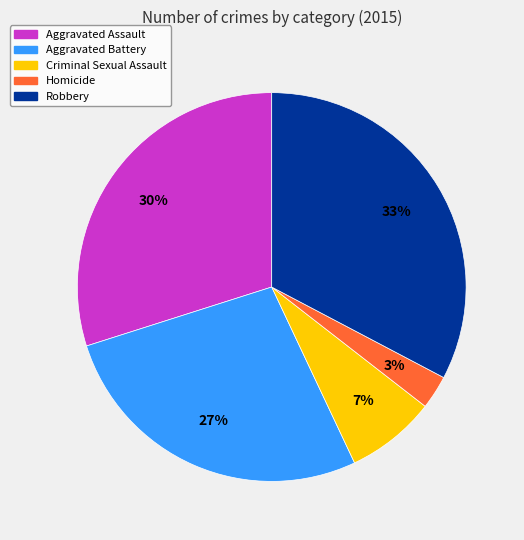

Which slice is the smallest?

Homicide